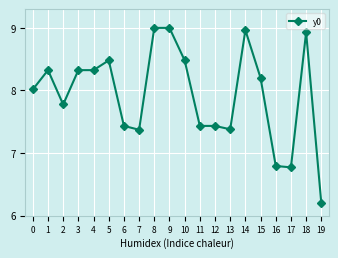

What is the minimum value shown in the chart?

6.2